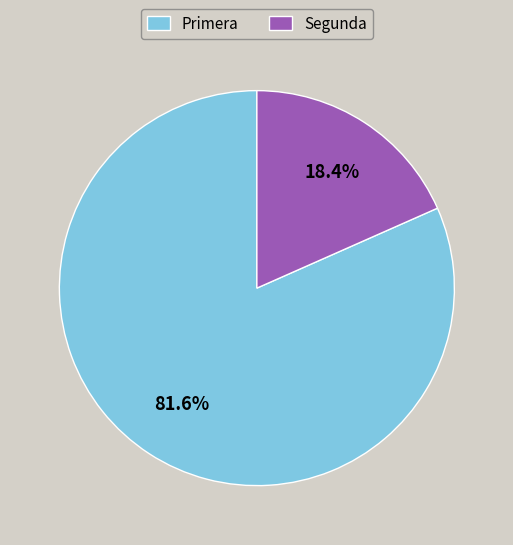

Does any single category account for the majority?

Yes